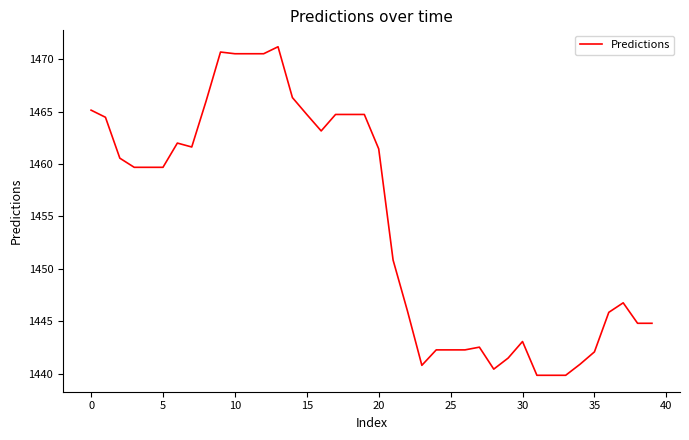

What is the difference between the maximum and minimum values?

31.3